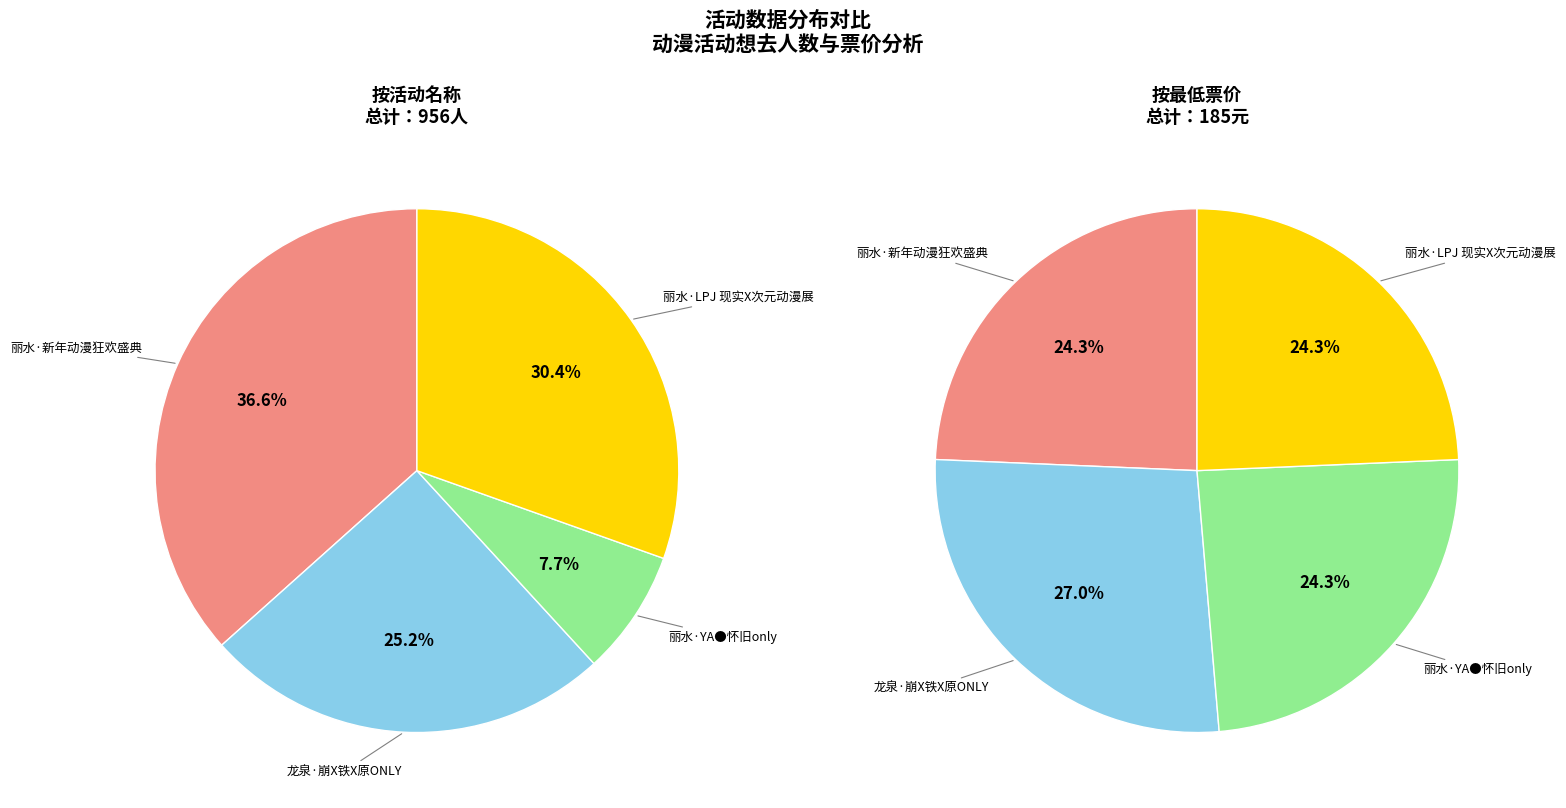

To the nearest percent, what is the combined percentage of 丽水·YA●怀旧only and 丽水·LPJ 现实X次元动漫展?

38%